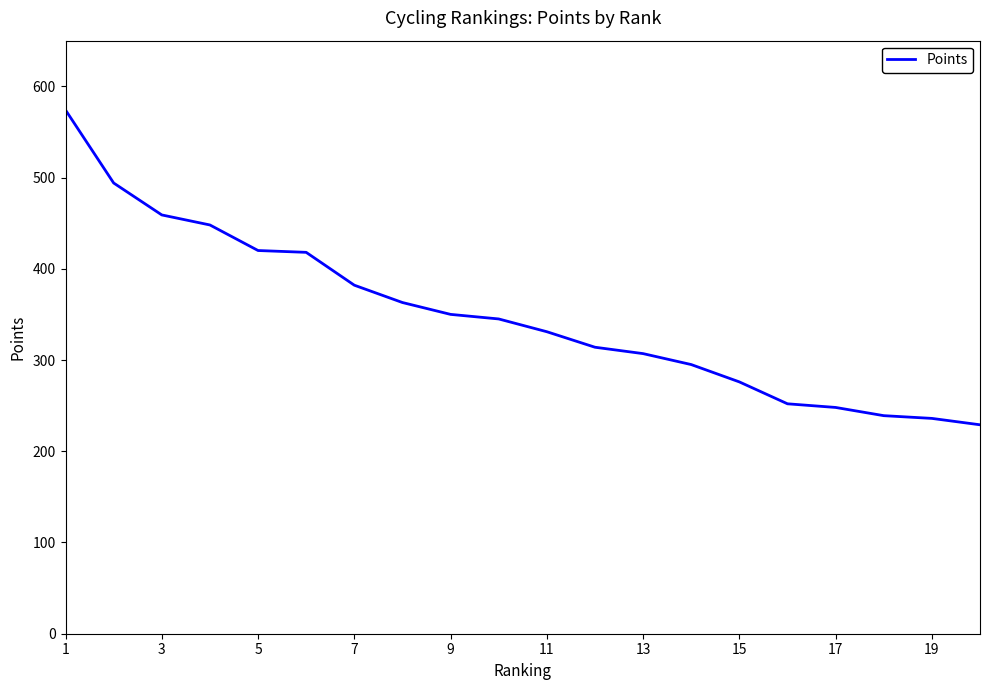

What is the sum of all values?

6980